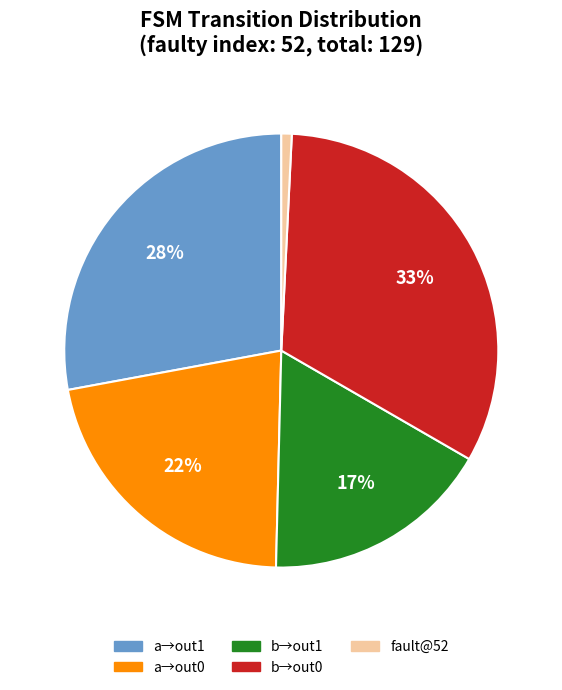

How many segments does this pie chart have?

5